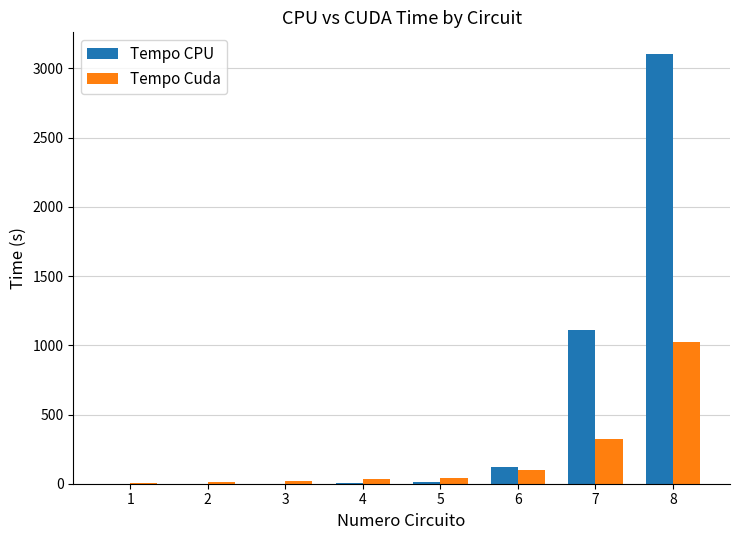

Is it true that Tempo Cuda equals 14.7 at 2?

True